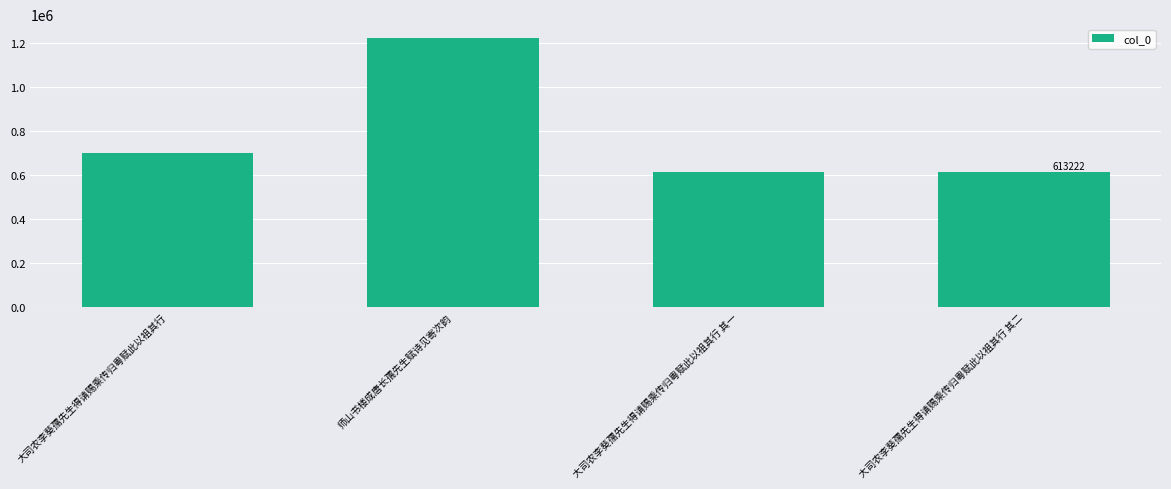

What is the ratio of the value at 大司农李葵孺先生得请赐乘传归粤赋此以祖其行 其一 to the value at 师山书楼成唐长孺先生赋诗见寄次韵?

0.5